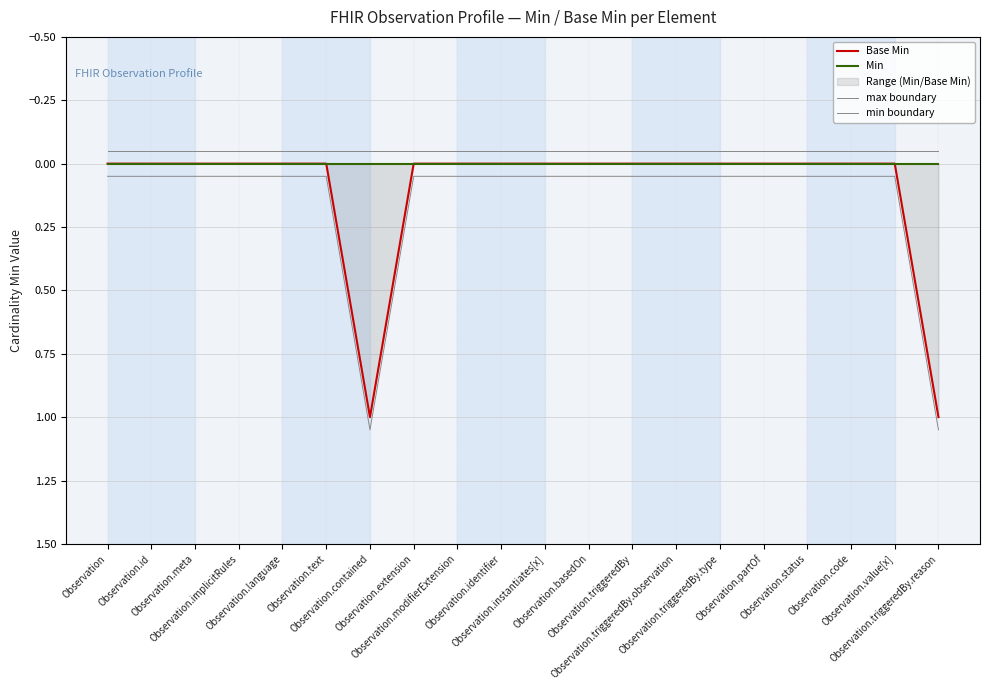

True or false: Base Min and Min cross at least once.

False